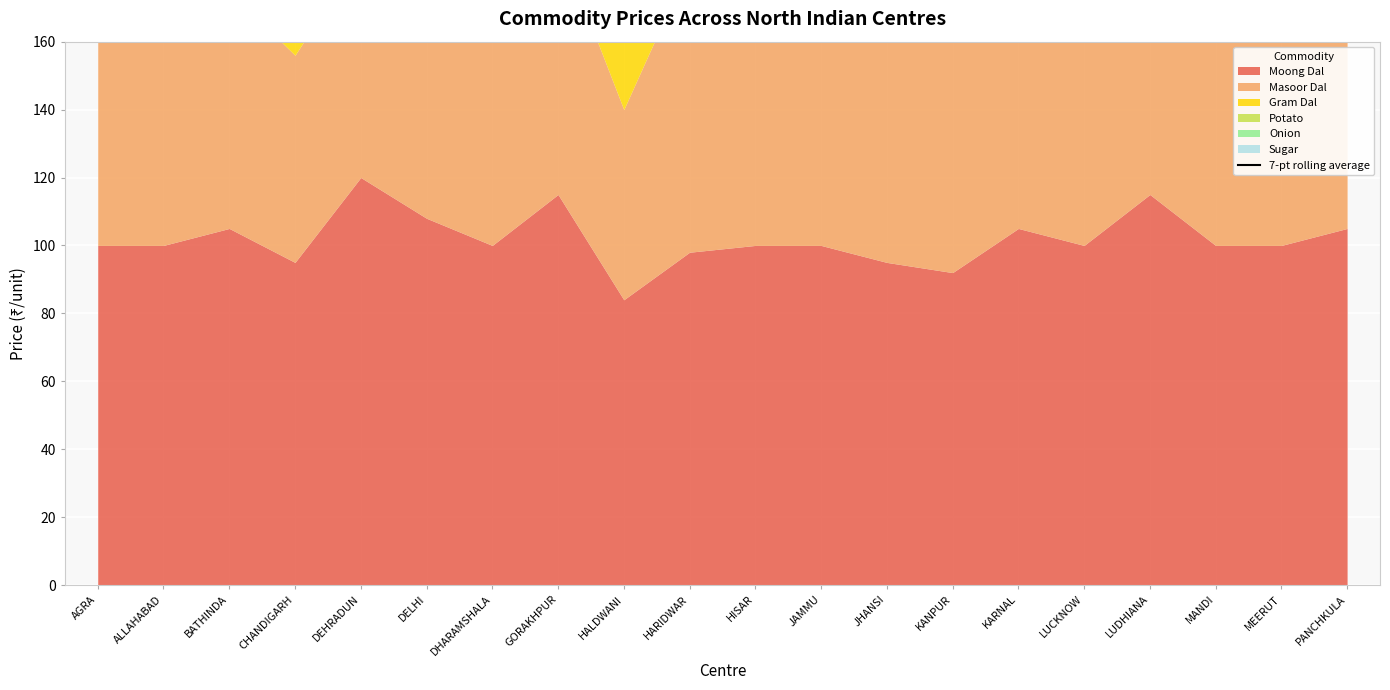

True or false: the data has more than 0 interior local peaks.

True